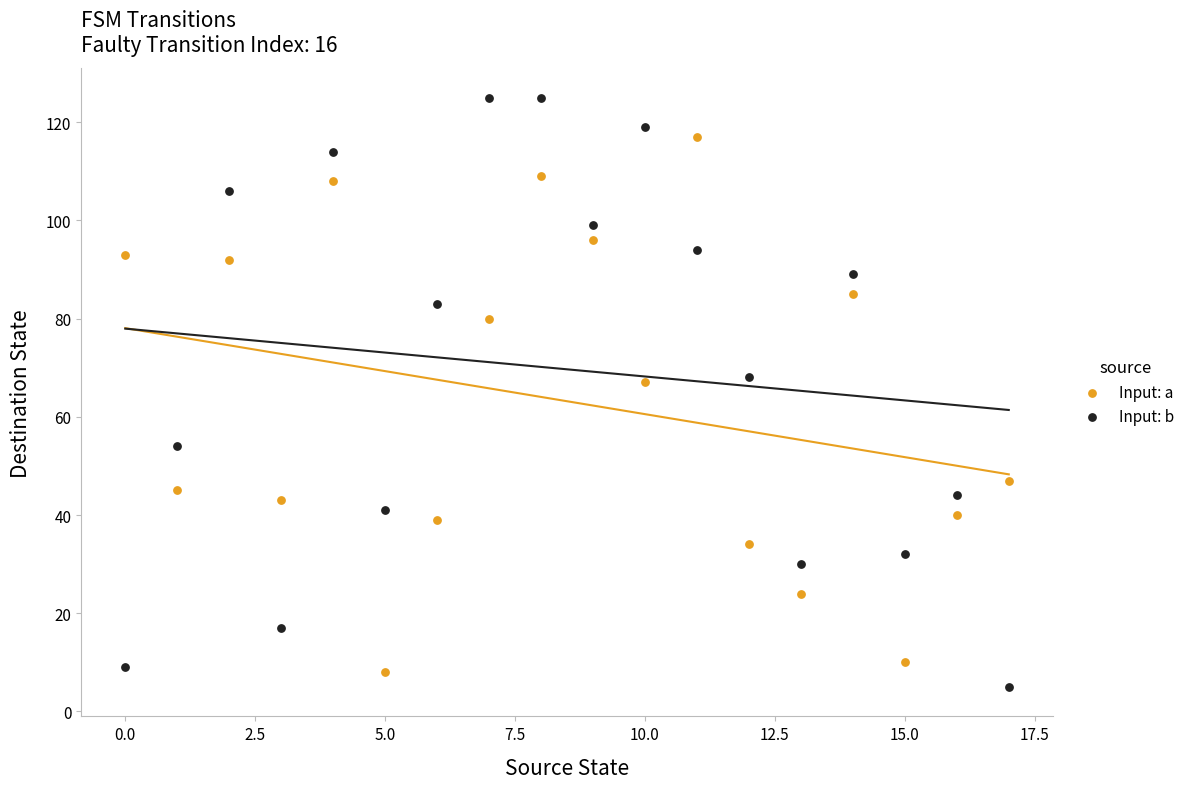

Which series has the largest Y range (max minus min)?

Input: b